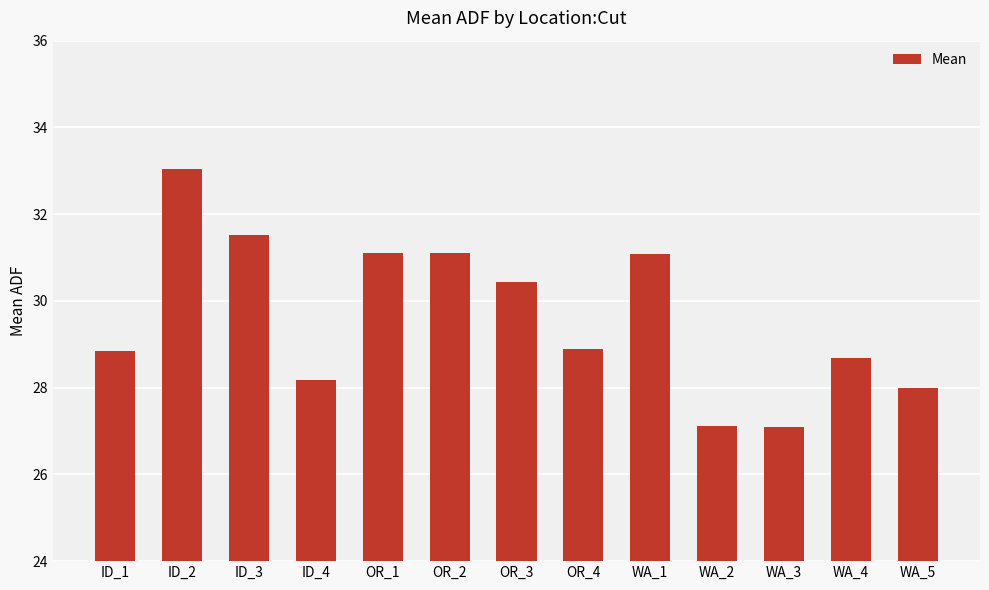

Does the chart contain stacked bars?

No